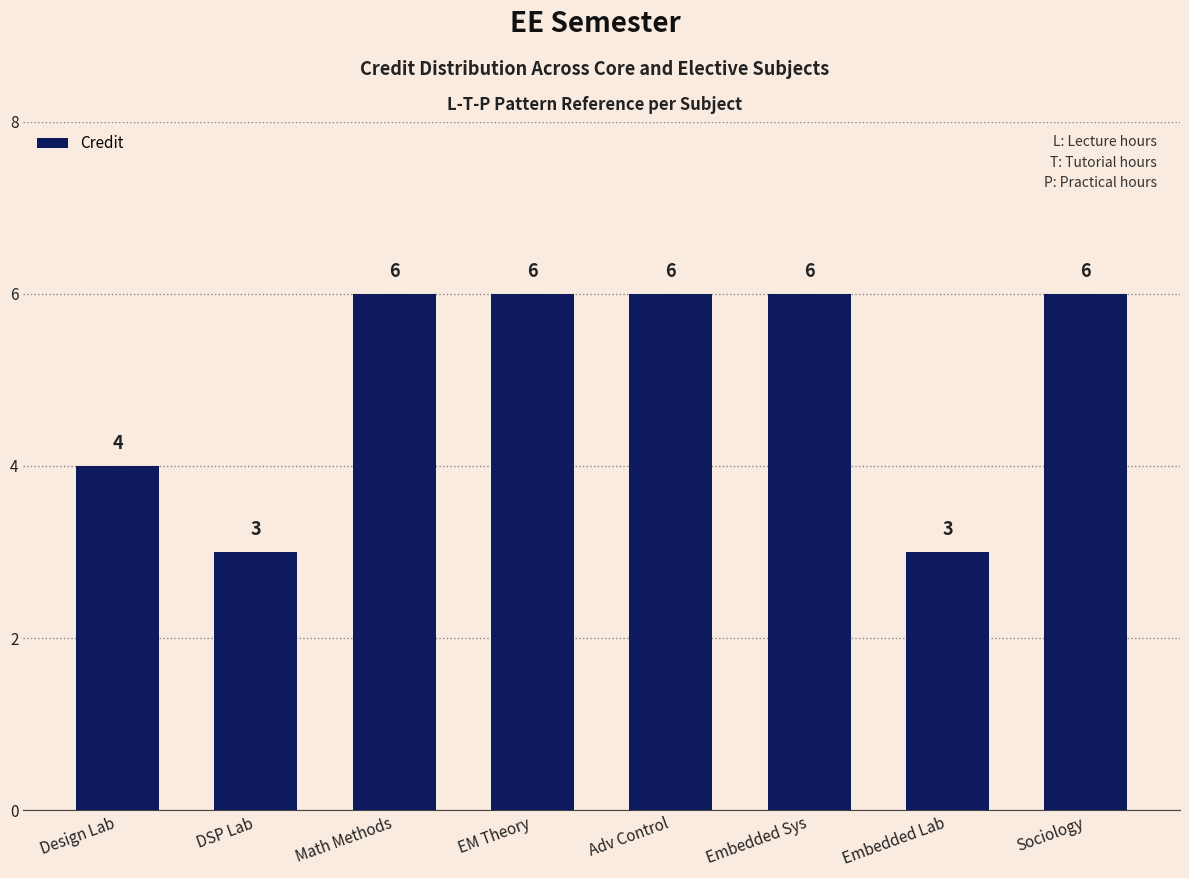

What is the value of the 1st bar from the left?

4